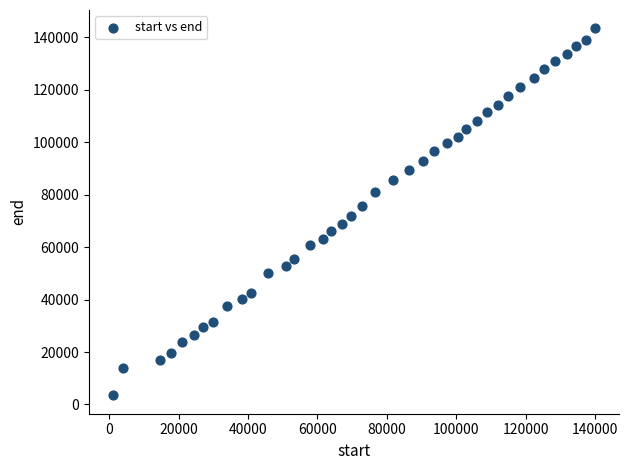

What is the range of X values (max minus min)?

138720